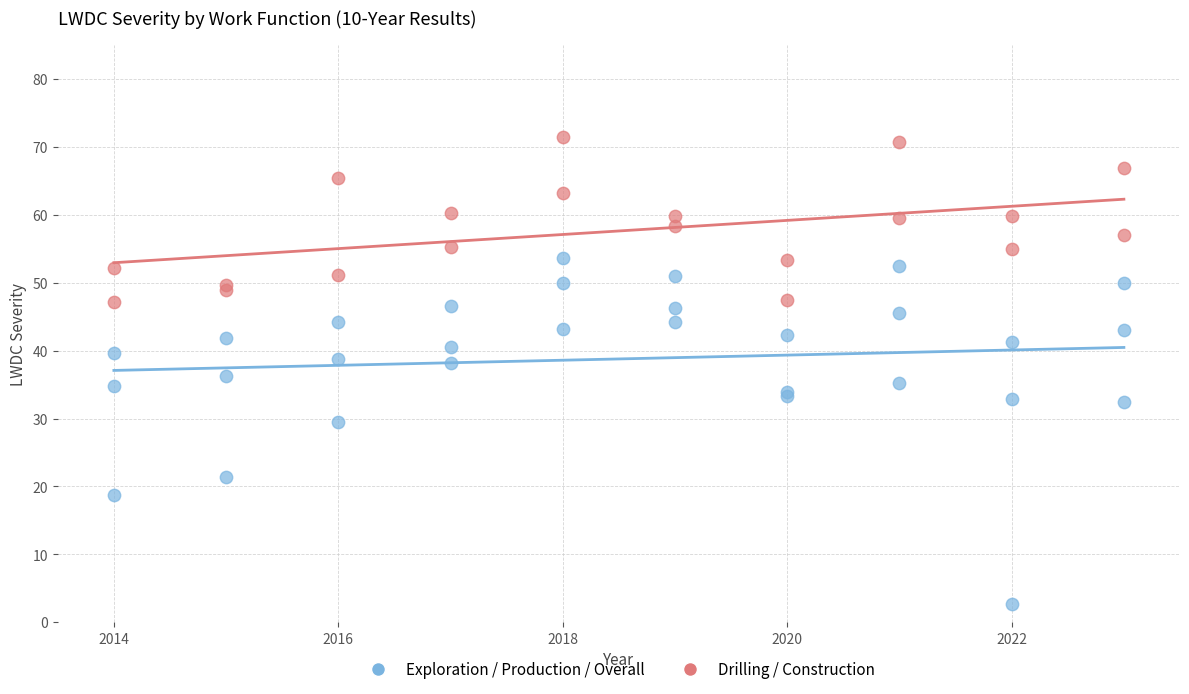

Which series contains the lowest Y value?

Exploration / Production / Overall